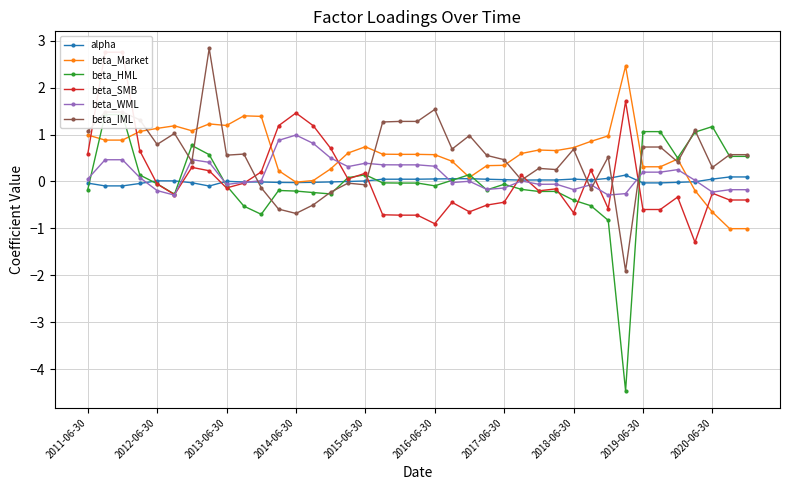

What are all the series names shown in the legend?

alpha, beta_Market, beta_HML, beta_SMB, beta_WML, beta_IML